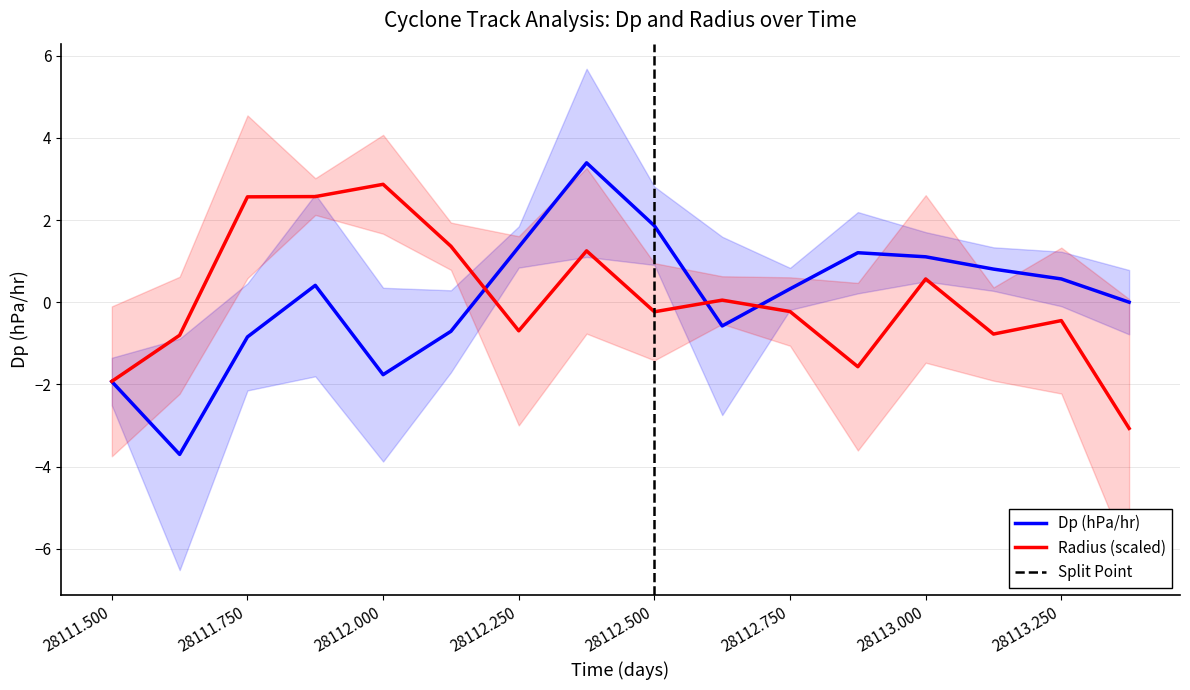

Where is radius nearest to the value 0?

28112.625